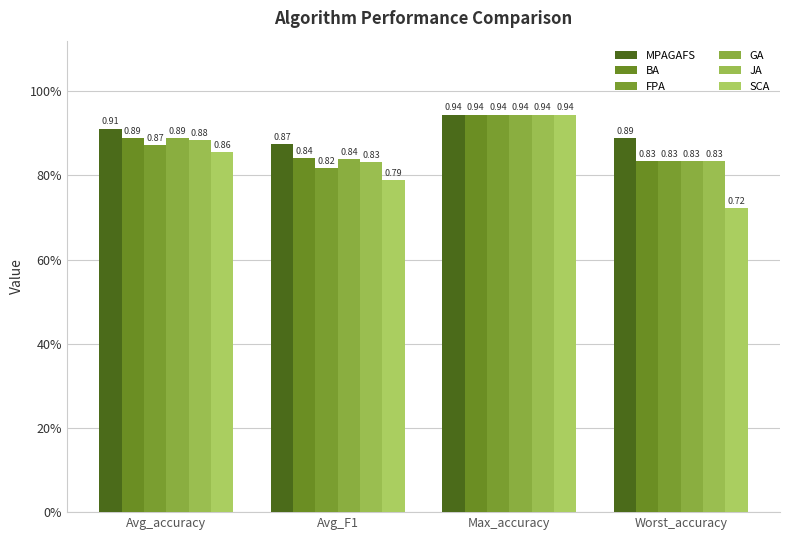

At Max_accuracy, list the series in order from largest to smallest.

BA, GA, JA, FPA, SCA, MPAGAFS